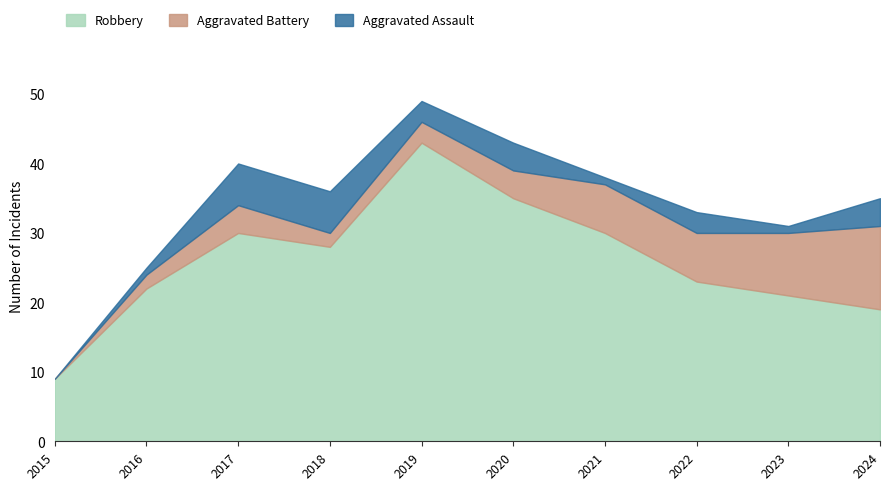

Is the value of Robbery at 2016 greater than the value of Aggravated Assault at 2016?

Yes